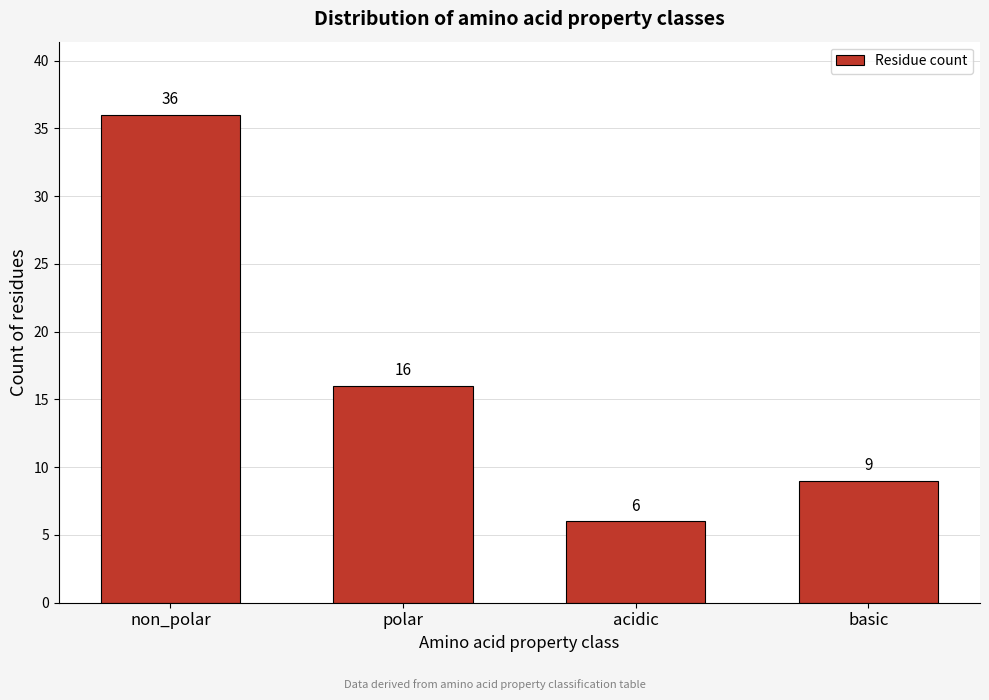

Reading left to right, what are all the values shown in this chart?

36	16	6	9